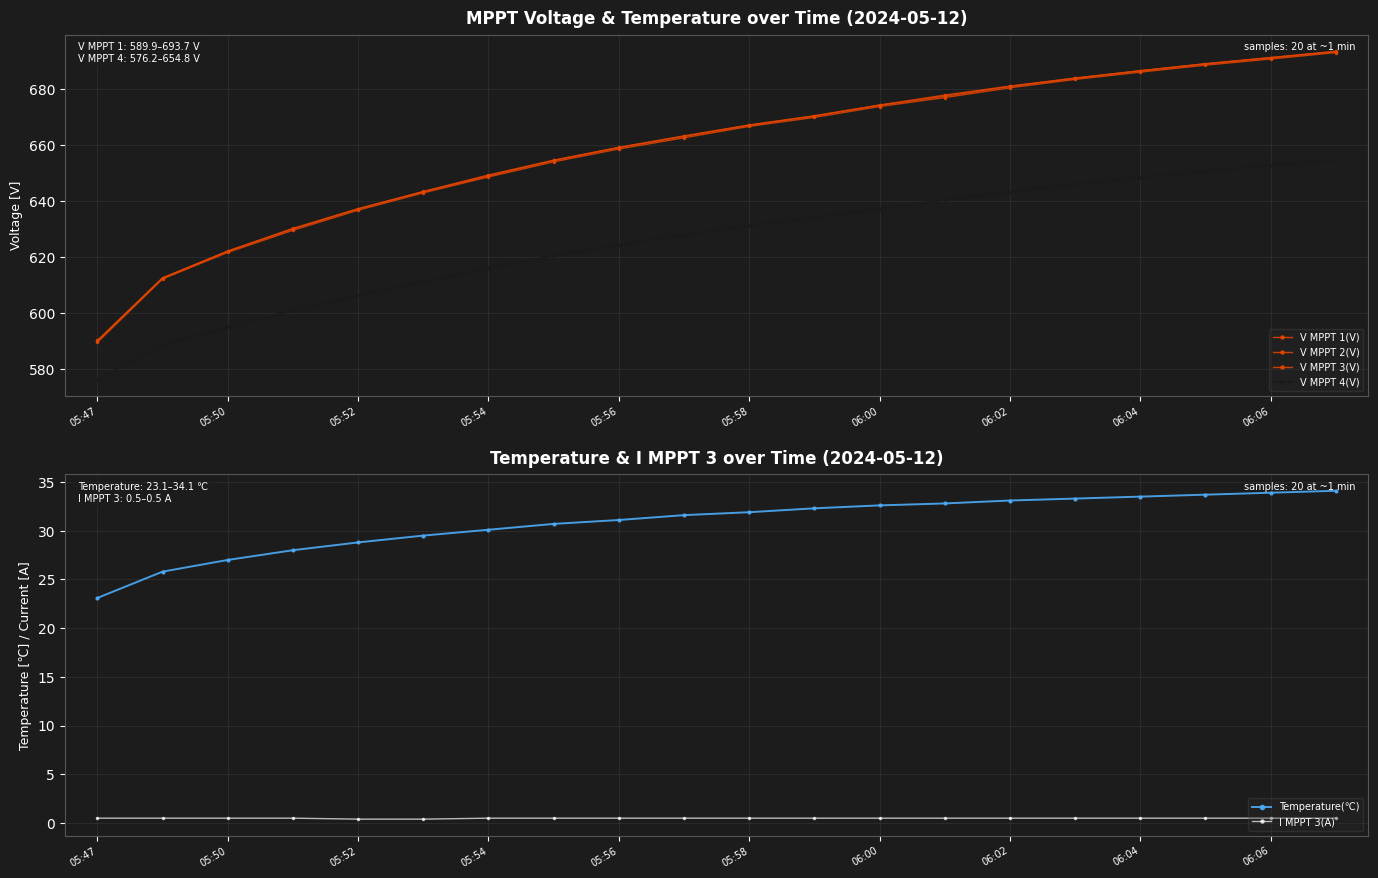

Rank the series by their maximum value, from lowest to highest.

I MPPT 3(A), Temperature(℃), V MPPT 4(V), V MPPT 2(V), V MPPT 3(V), V MPPT 1(V)